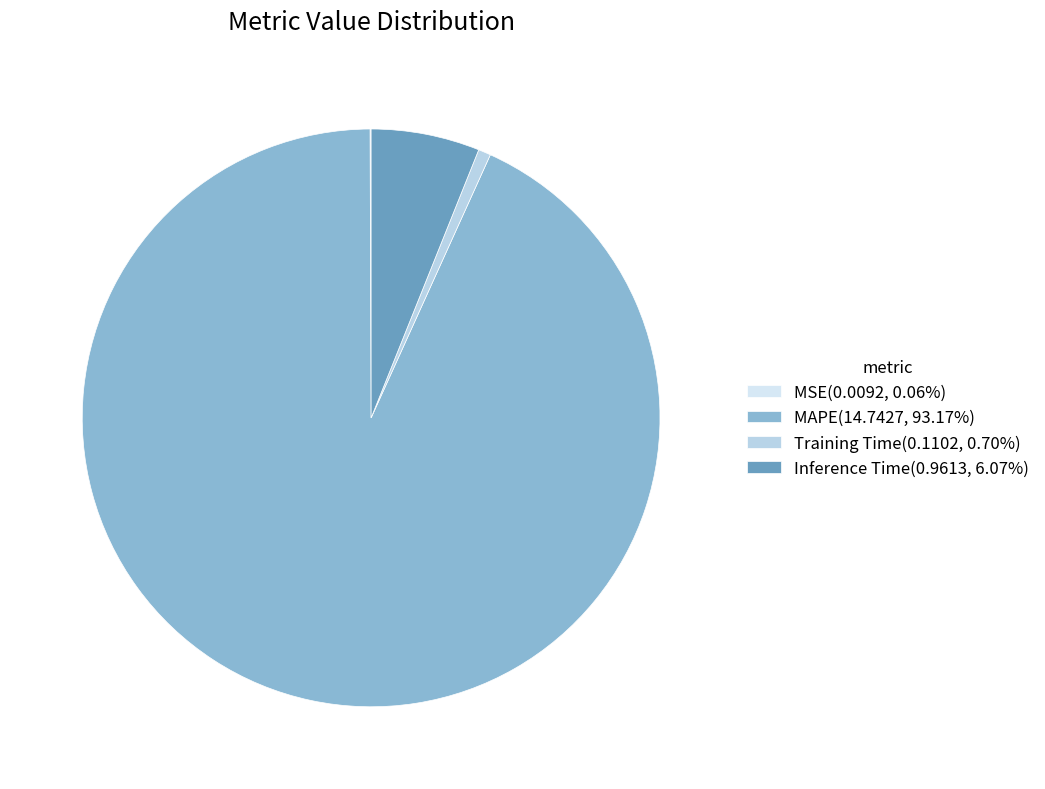

Is MSE the majority of the pie?

No